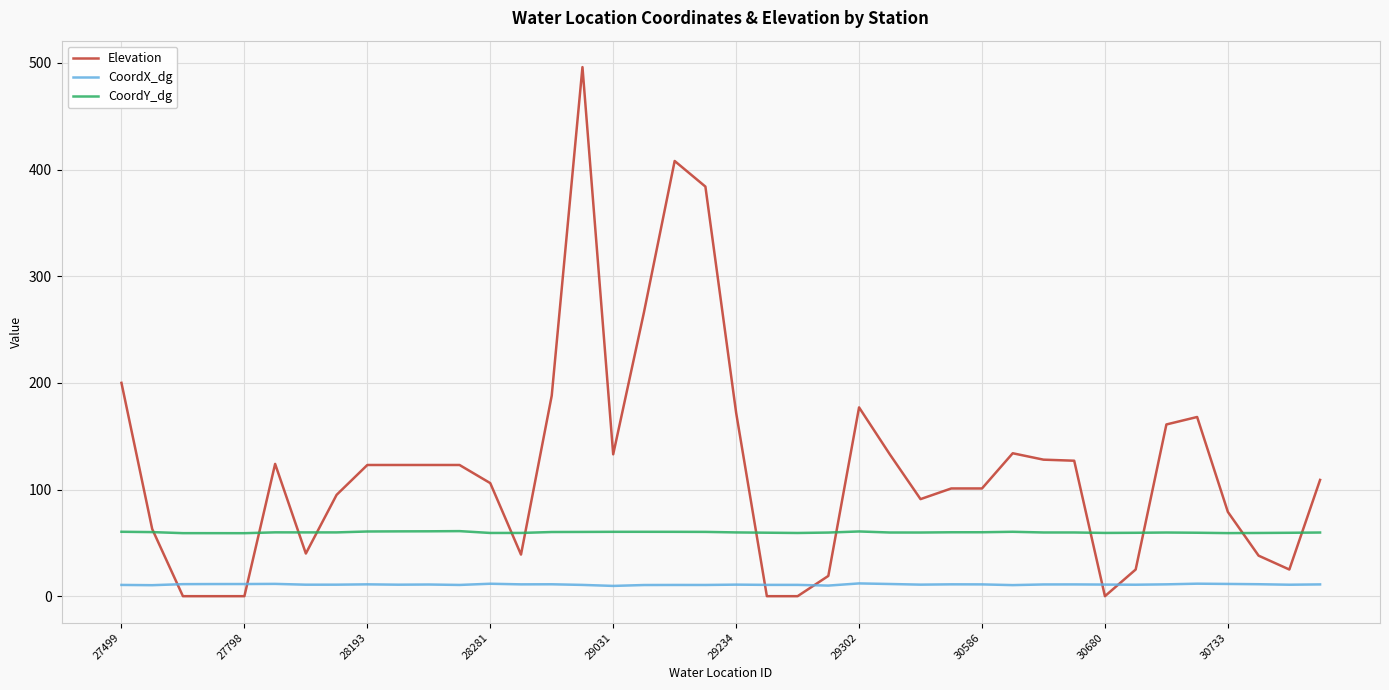

Which series has the largest total across all categories?

Elevation